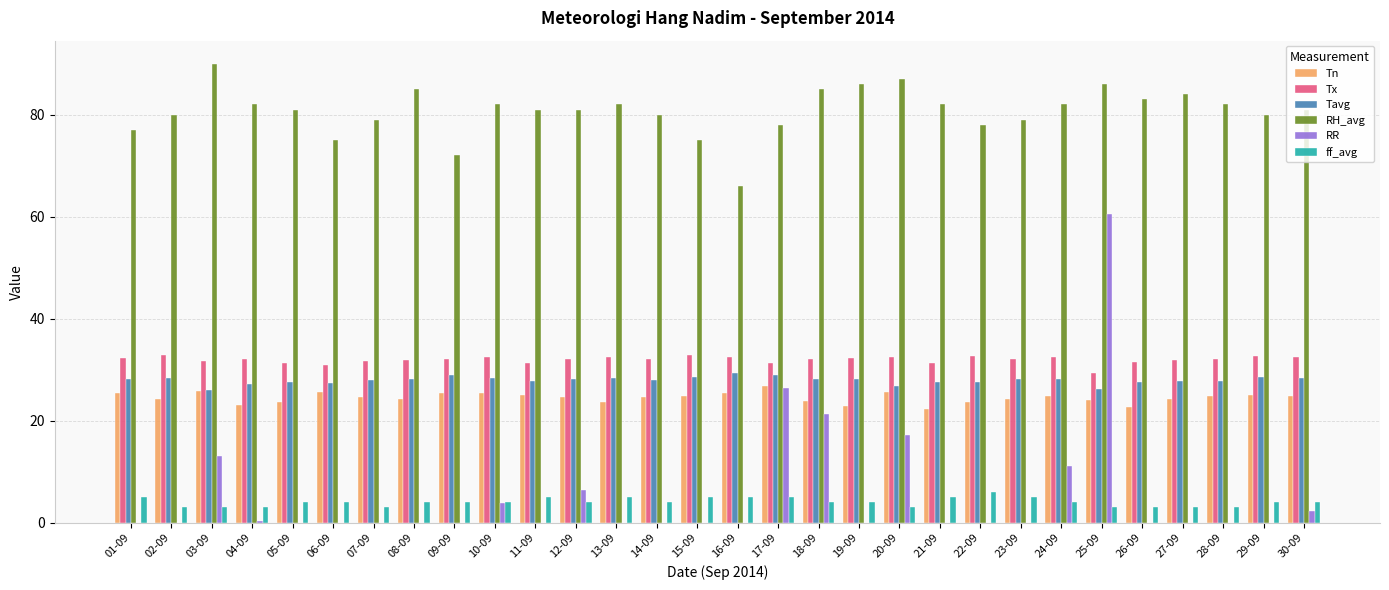

Are the bars horizontal?

No